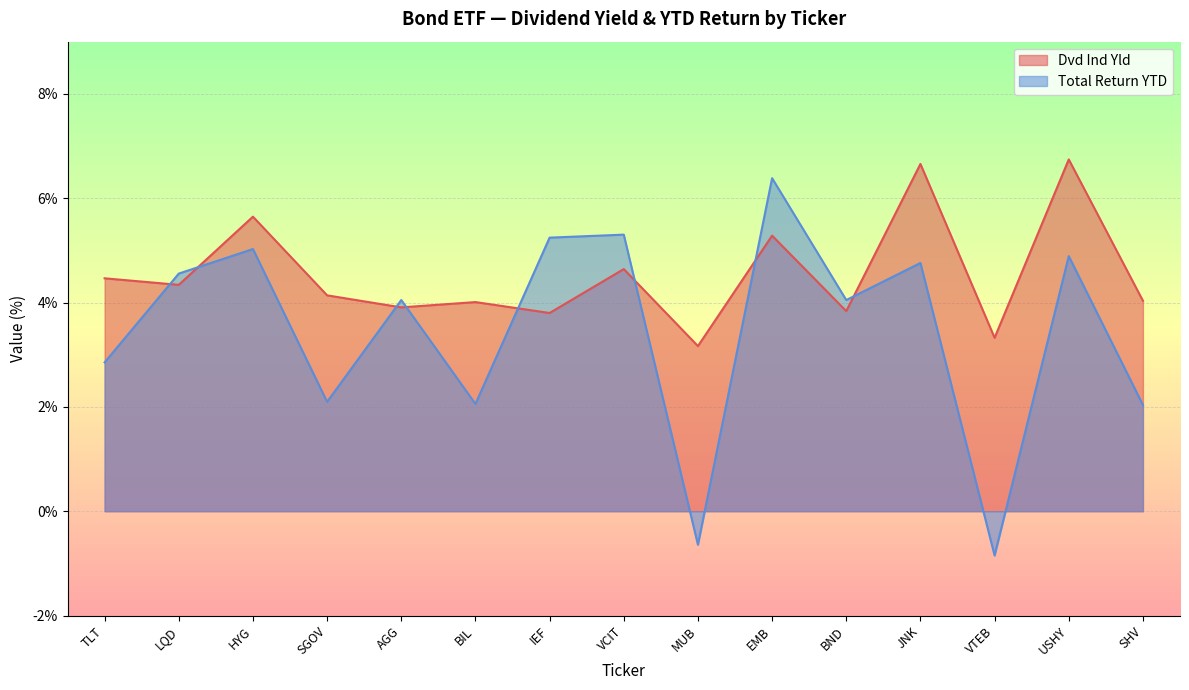

What is the difference between the highest and lowest values at TLT?

1.6